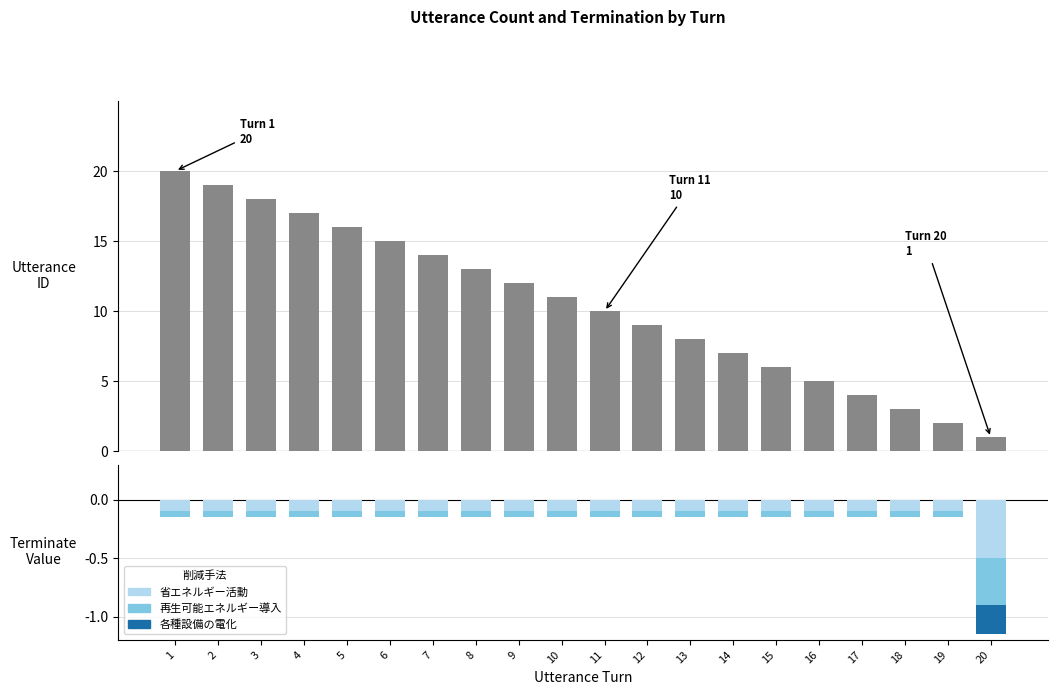

Which series has the widest spread of values?

utterance_id